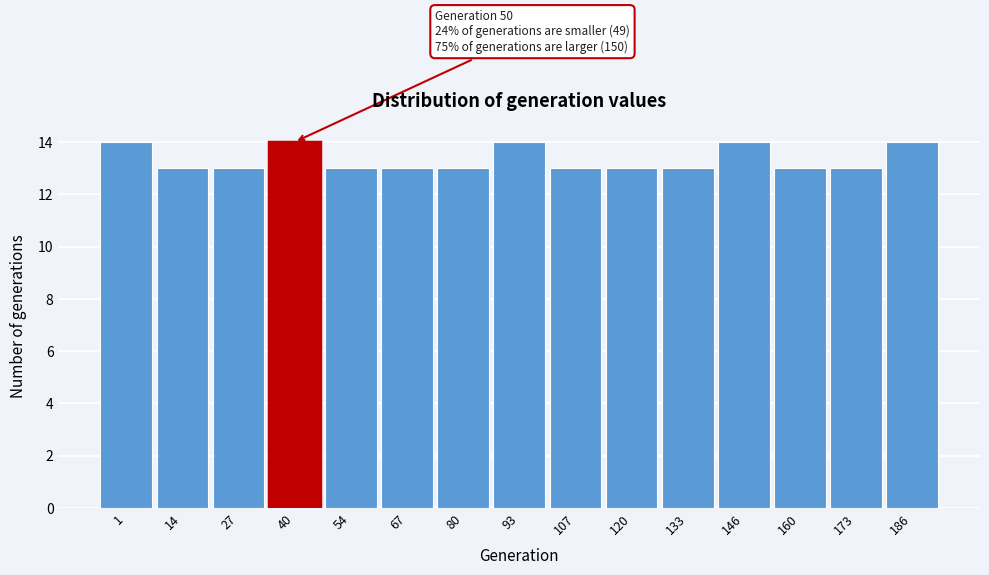

Reading right to left, what are all the values shown in this chart?

14	13	13	14	13	13	13	14	13	13	13	14	13	13	14